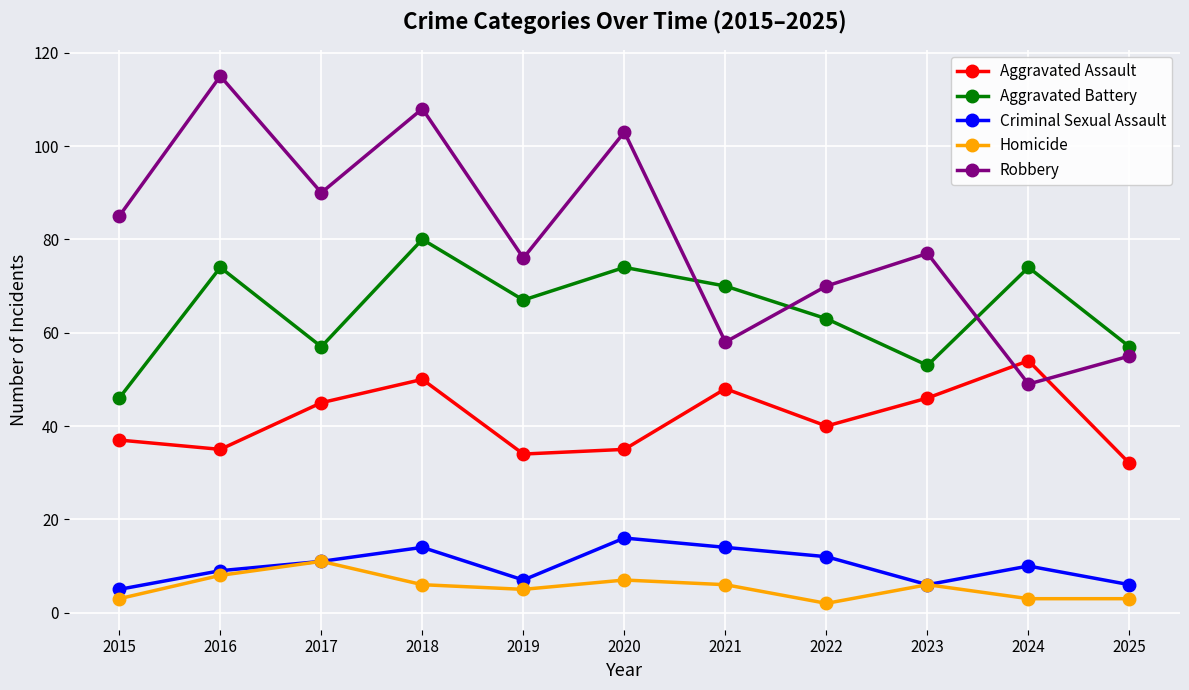

Between 2018 and 2025, which series saw the biggest shift?

Robbery